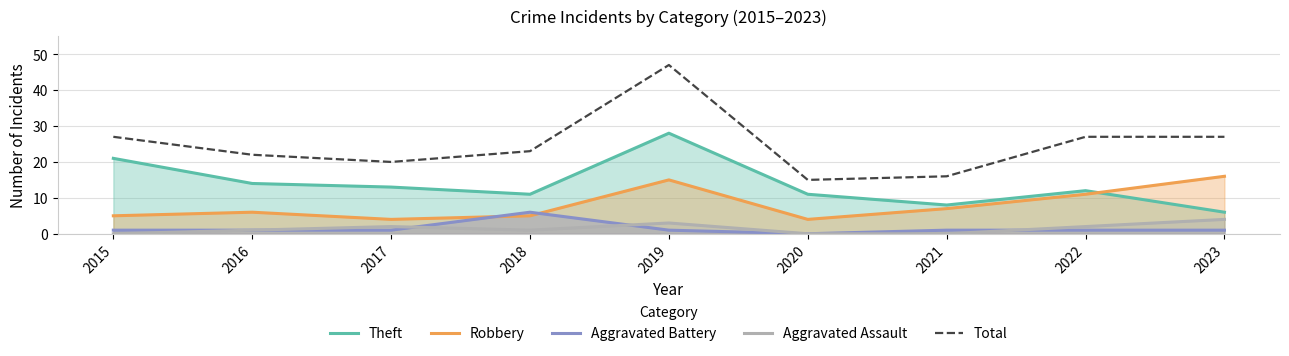

What is the difference between the maximum and minimum values in the Aggravated Battery series?

6